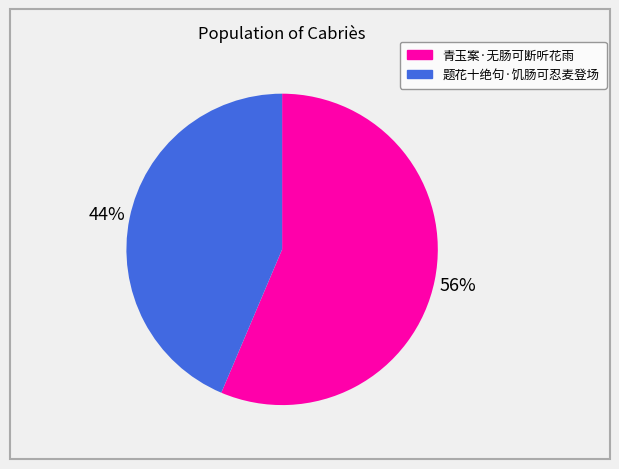

Count the number of slices in the pie.

2